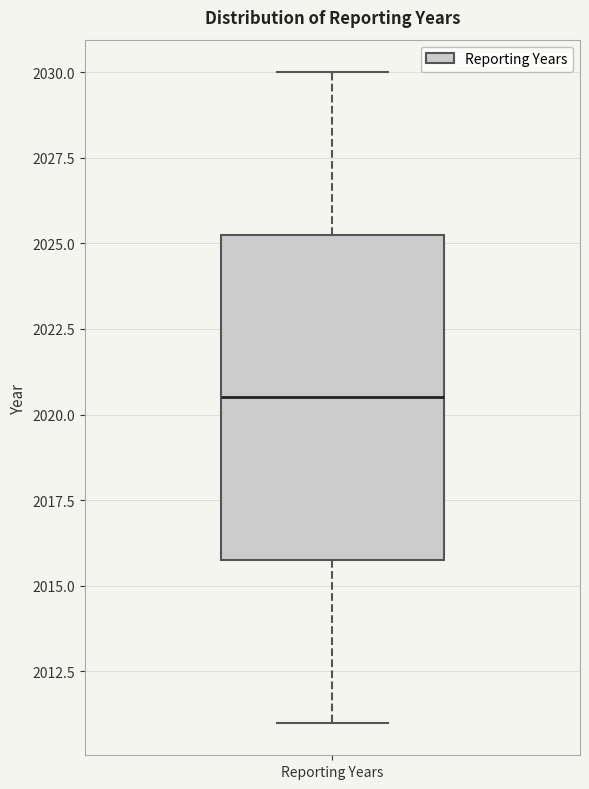

Where does the lower whisker of the box for Reporting Years end on the y-axis? The values are not printed on the chart, so give them approximately, as read against the axis.

2011.0